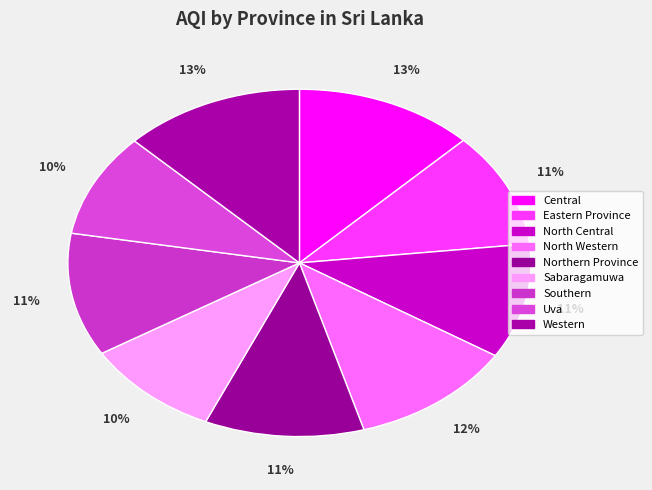

Count the number of slices in the pie.

9